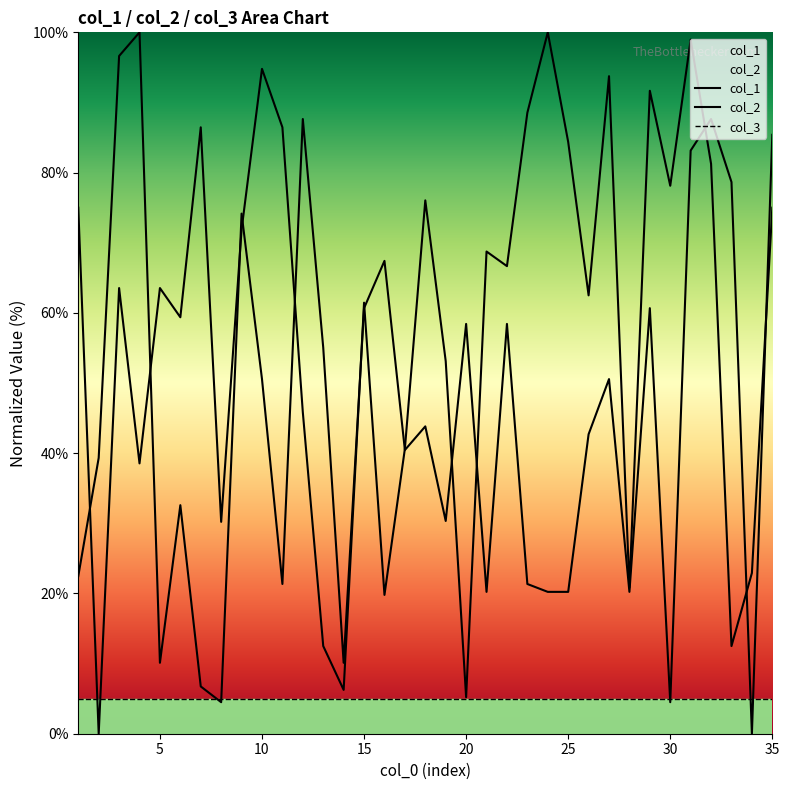

Is it true that col_1 equals 94.8 at 10?

True